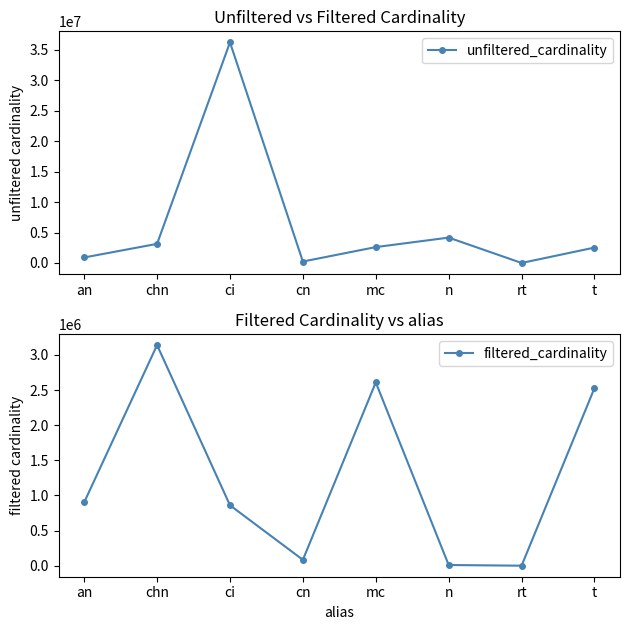

True or false: unfiltered_cardinality and filtered_cardinality cross at least once.

False